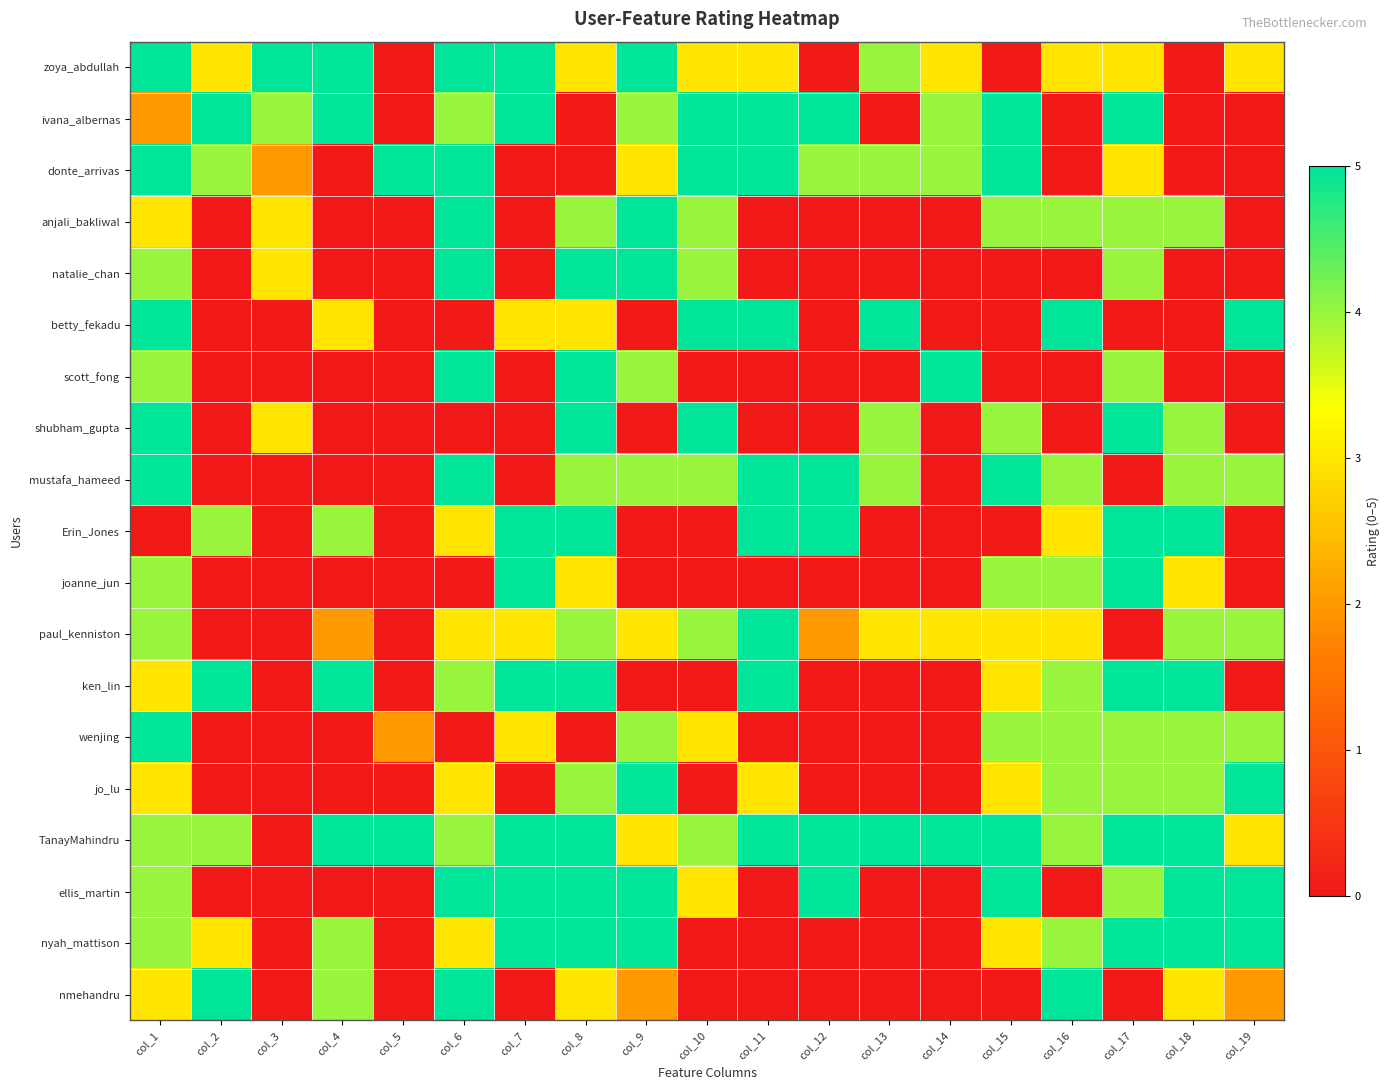

Between col_10 and col_17, which is larger?

col_10